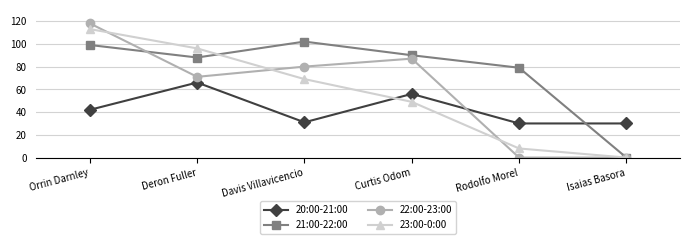

Count the number of categories in the chart.

6